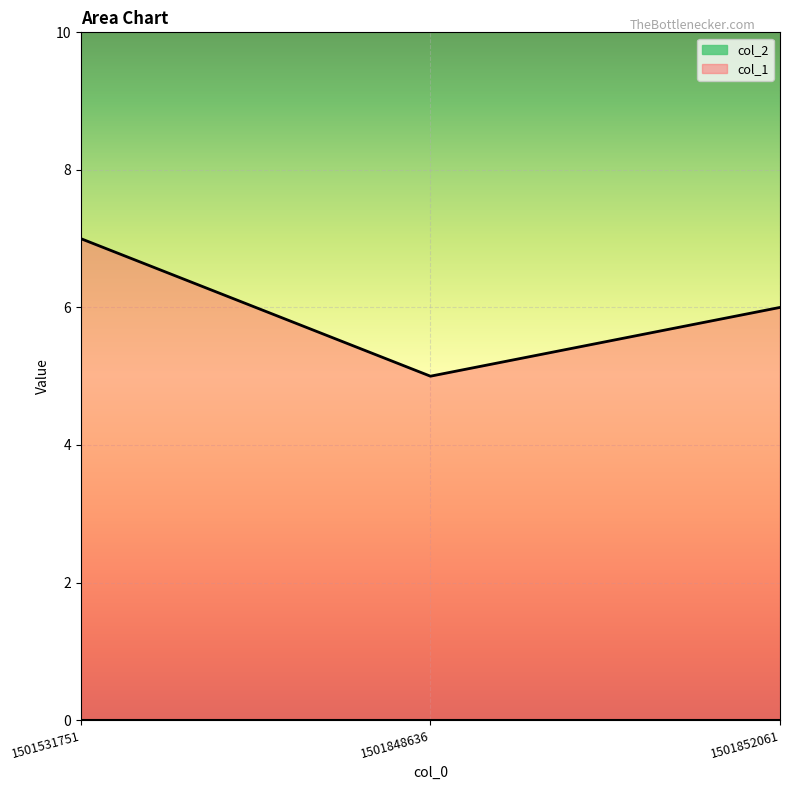

Reading left to right, transcribe all the data shown in this chart.

7	5	6